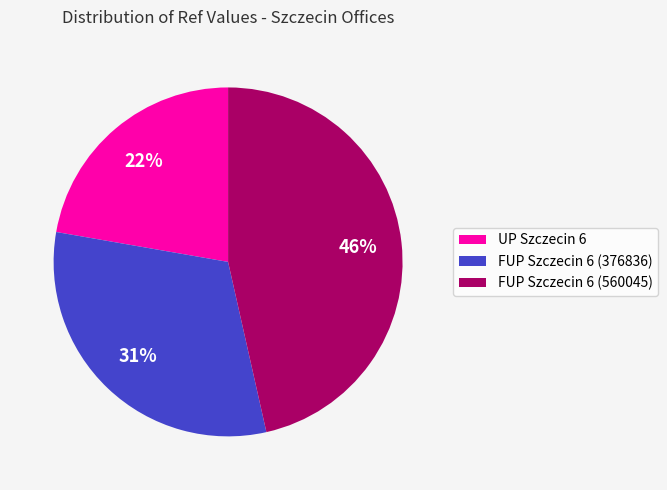

Is there a majority slice in this chart?

No